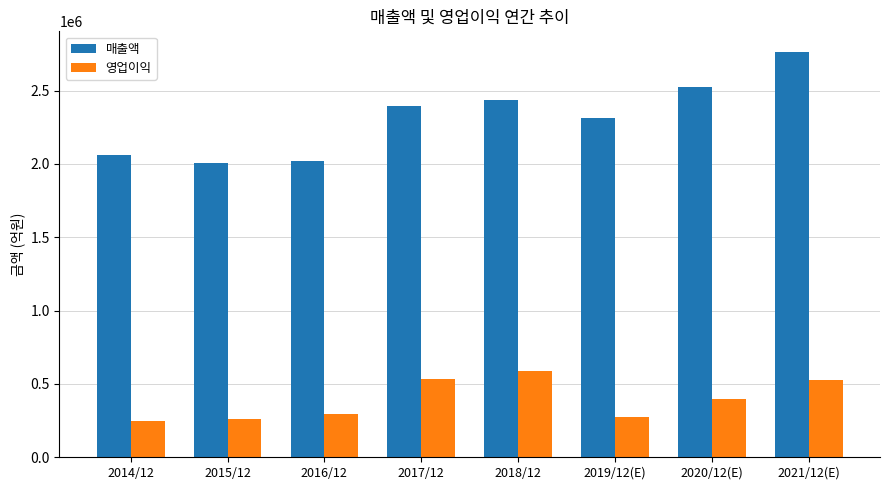

What is the highest value of the 매출액 series?

2765706